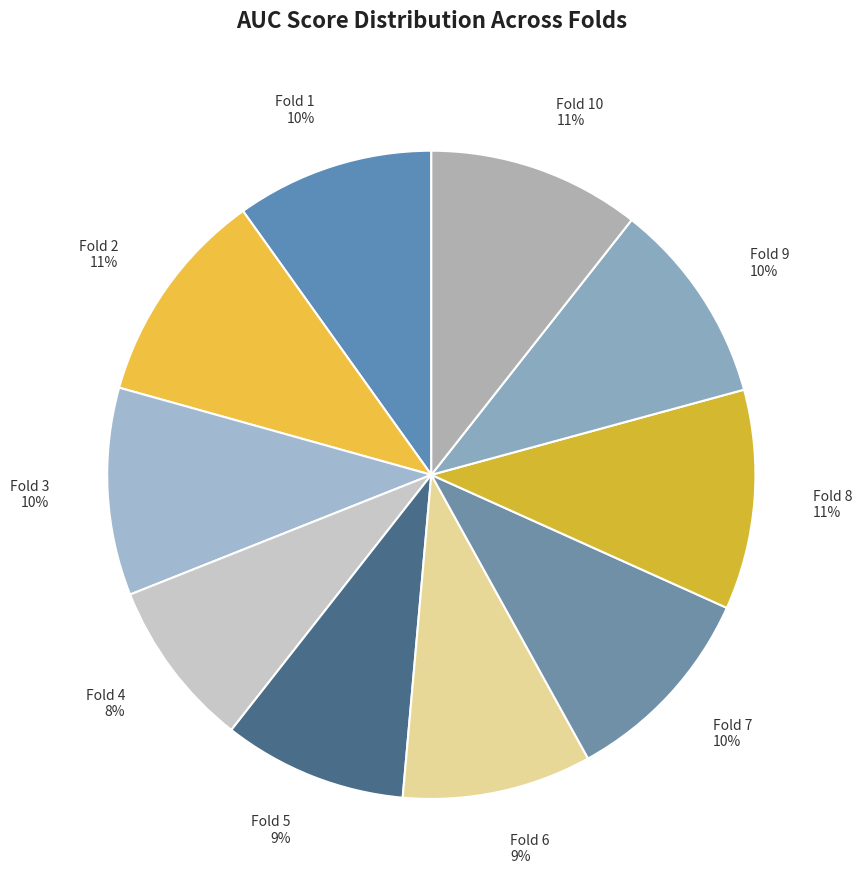

To the nearest percent, what is the combined percentage of Fold 7 and Fold 10?

21%